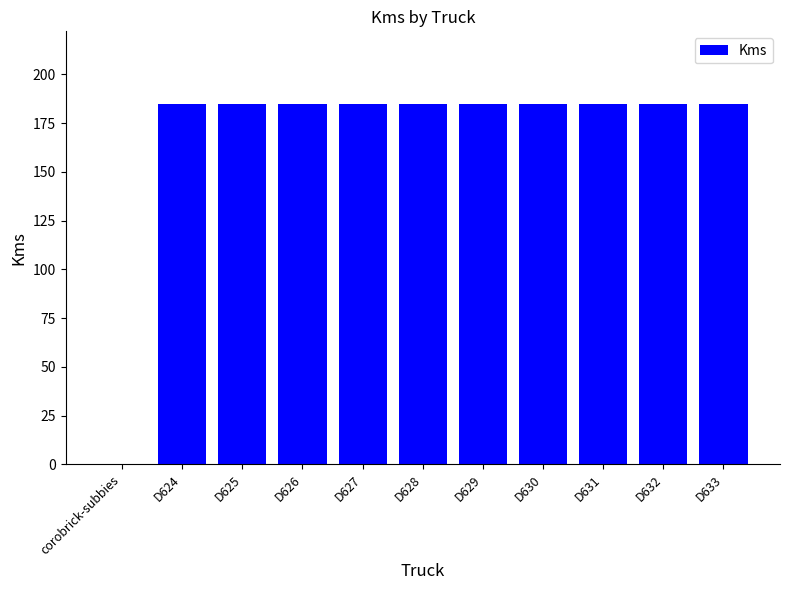

The value at D633 is 185. True or false?

True